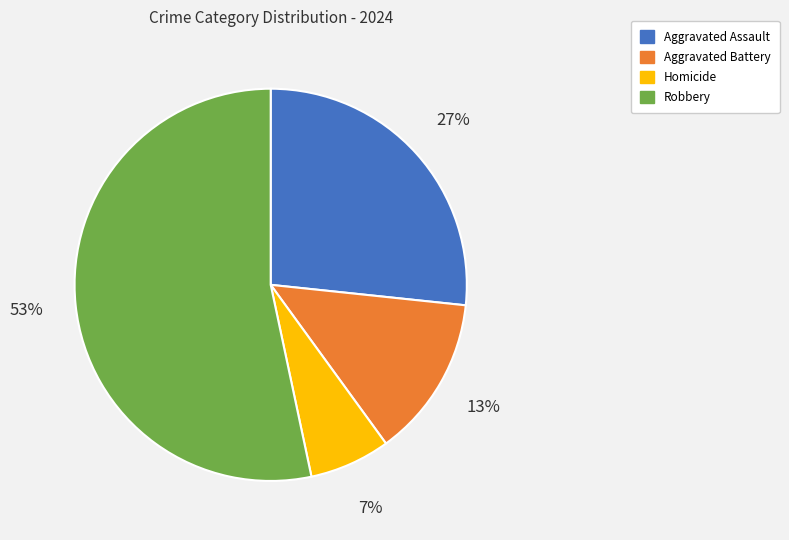

Is the sum of Robbery and Homicide greater than half?

Yes